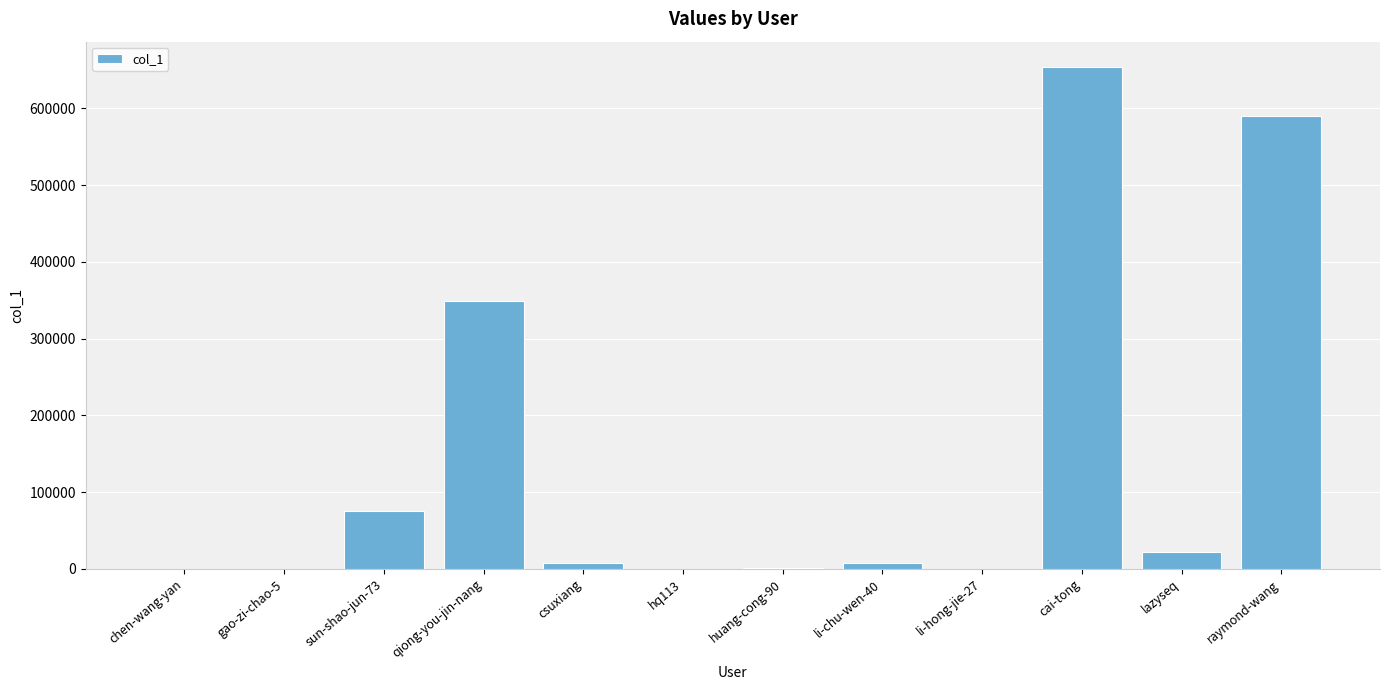

What is the greatest value displayed?

654350